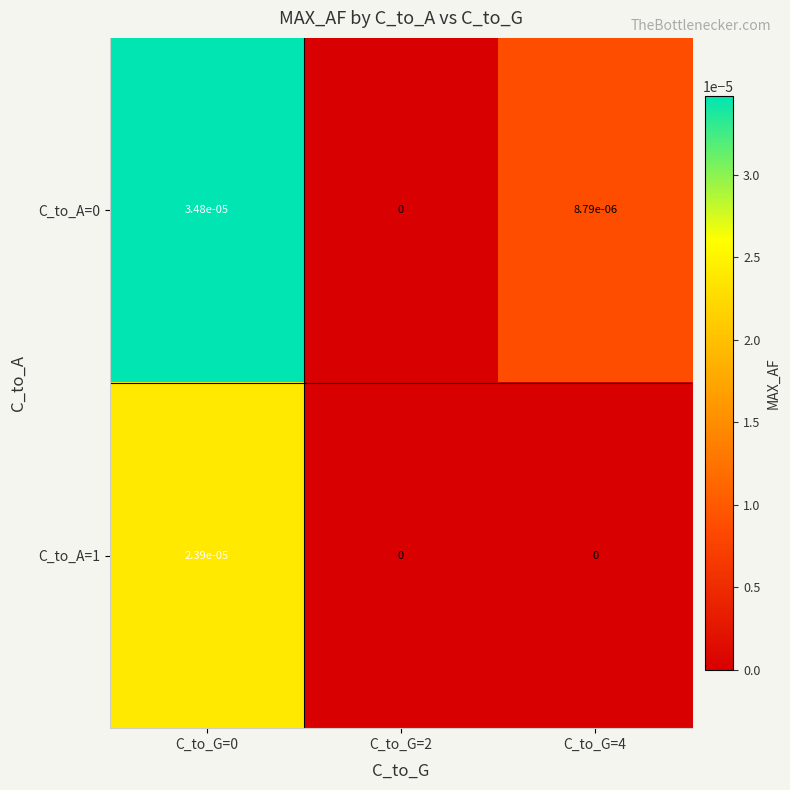

Count the number of data series in this chart.

2